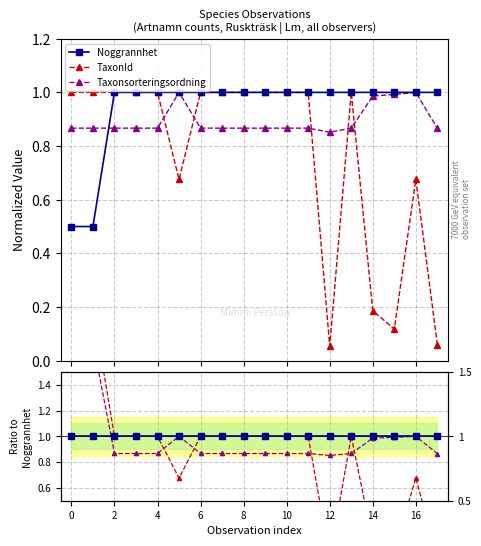

True or false: Noggrannhet and TaxonId intersect in this chart.

False